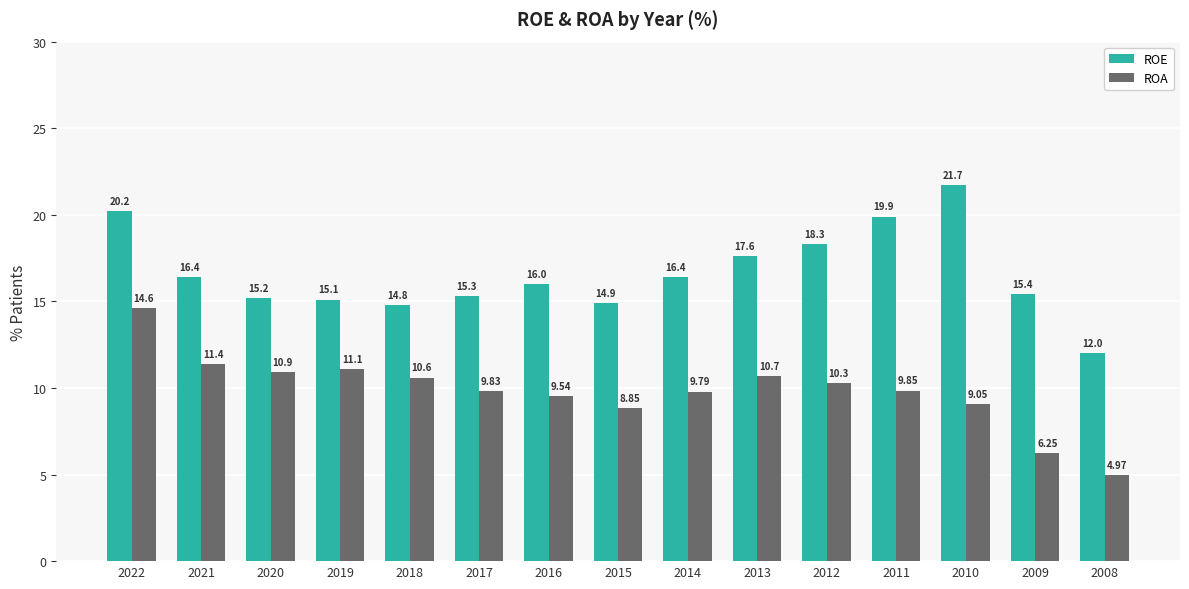

Where is ROE nearest to the value 16?

2016